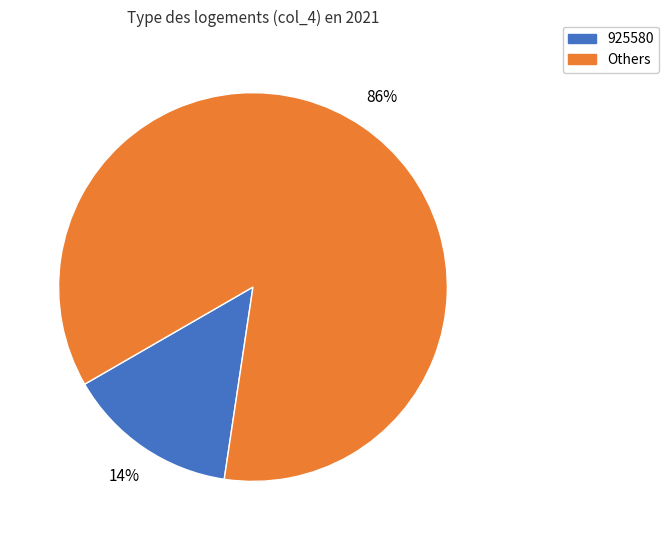

To the nearest percent, what is the average slice percentage?

50%